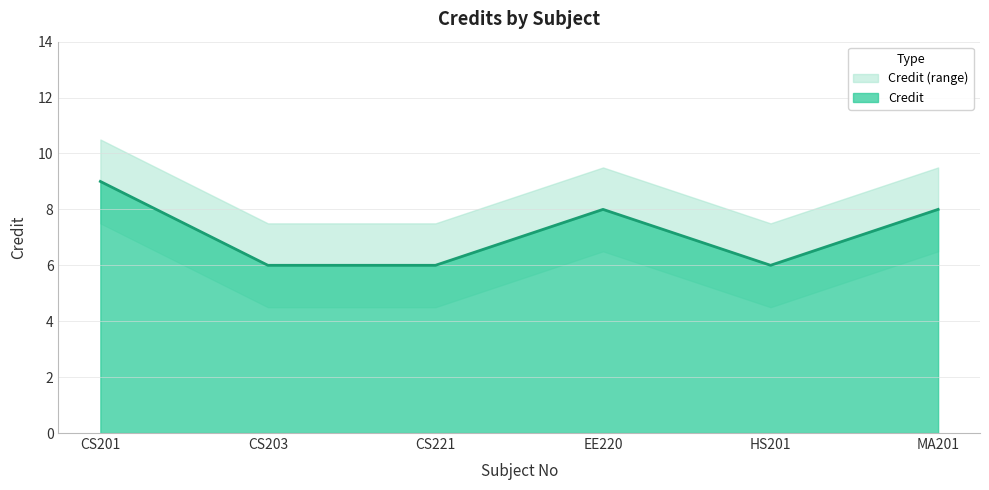

True or false: Credit and Credit_upper cross at least once.

False